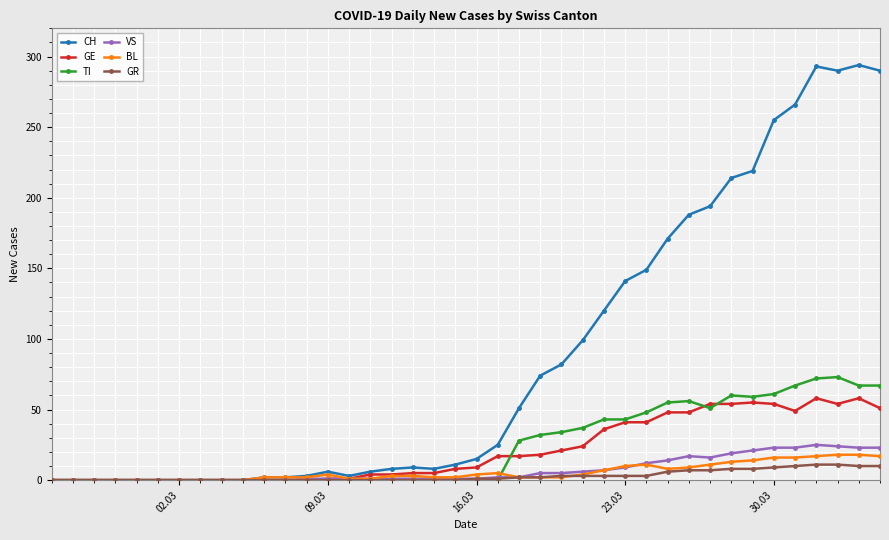

True or false: CH has more than 0 points higher than both neighbors.

True